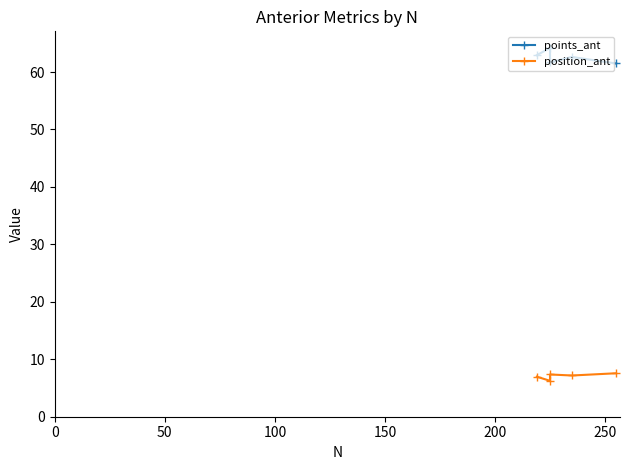

True or false: position_ant and points_ant cross at least once.

False